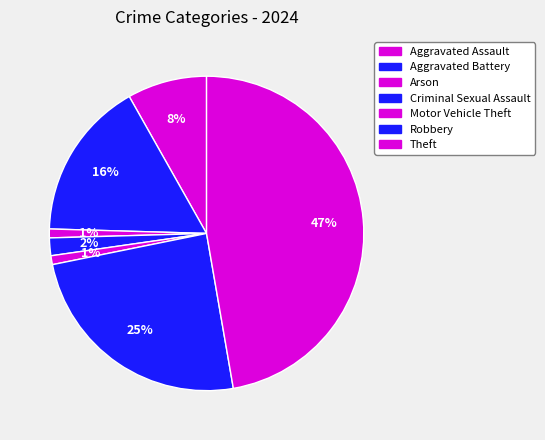

How many segments does this pie chart have?

7